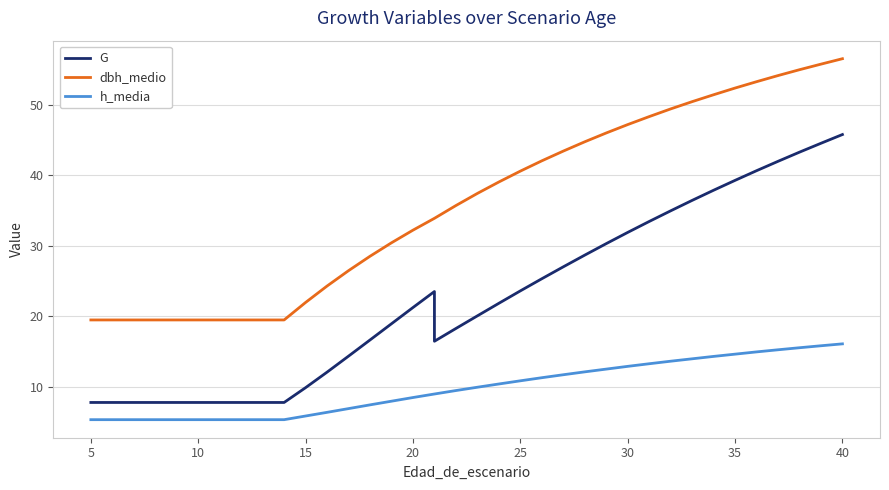

Is this an area chart (filled region under the line)?

No